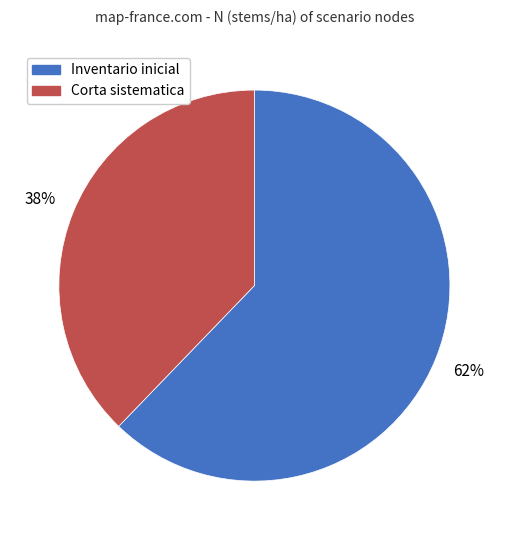

How many segments does this pie chart have?

2